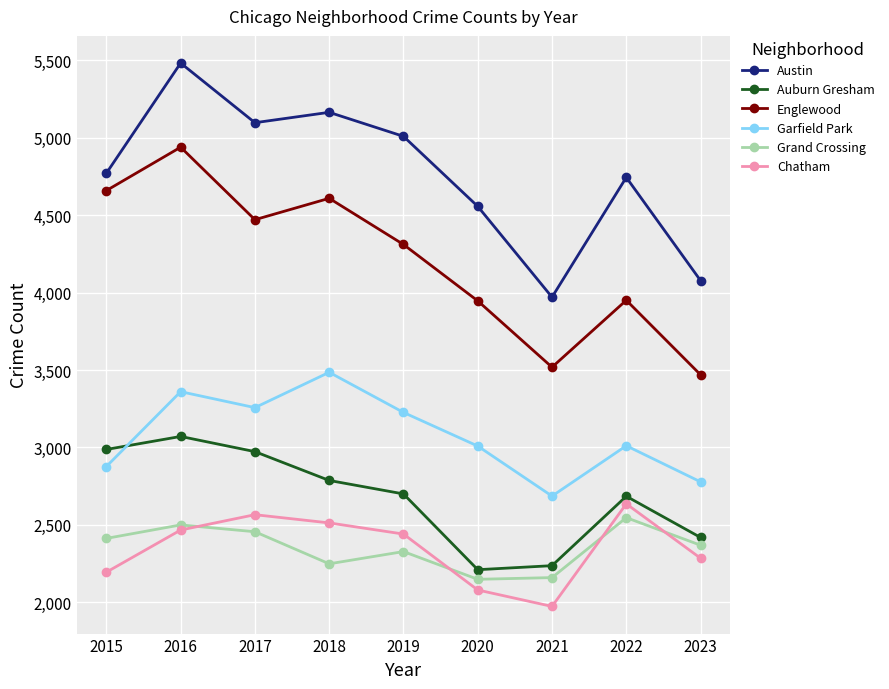

At which category does Englewood reach its first local peak?

2016